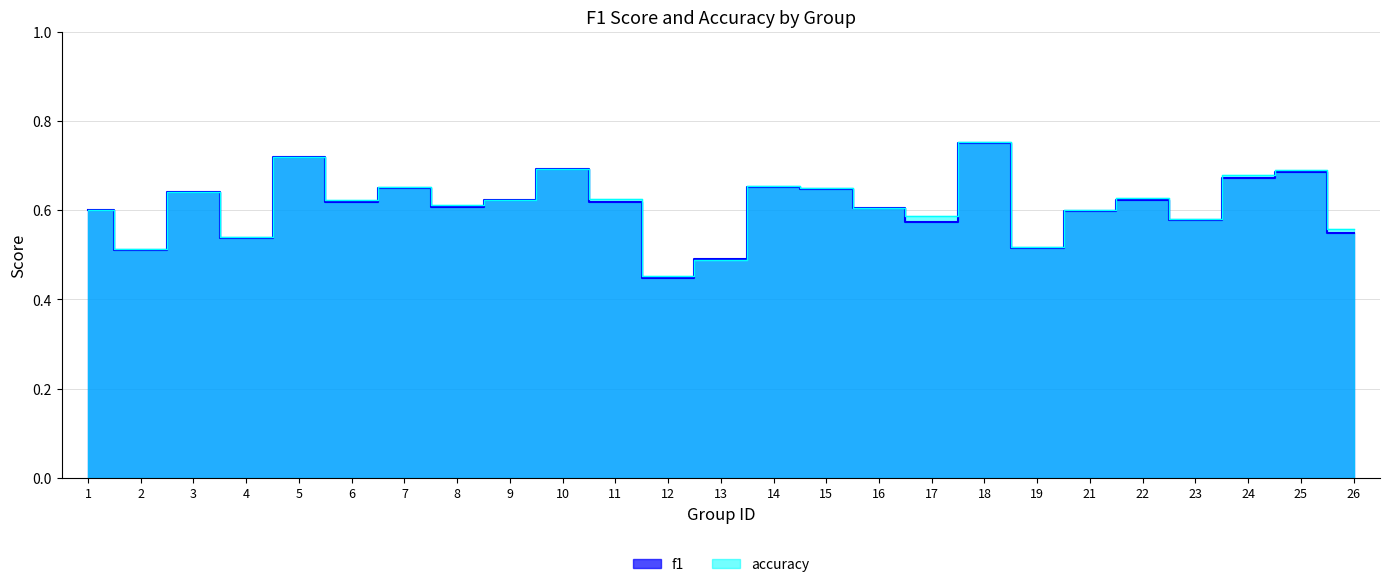

The accuracy series shows 0.3 at 5. True or false?

False